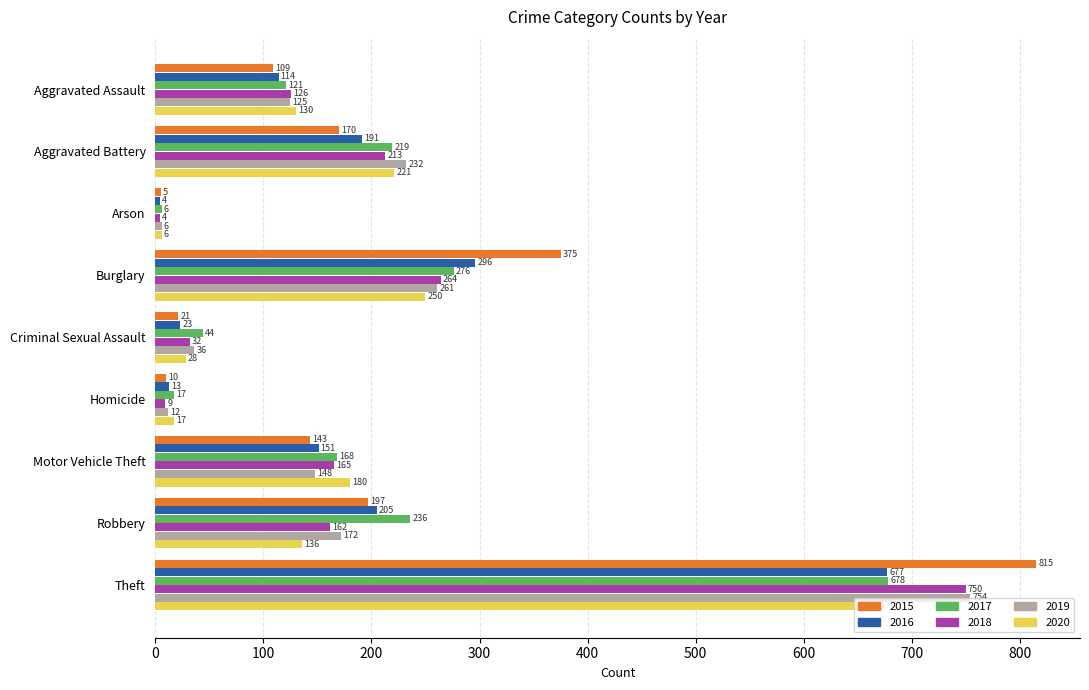

At which category is the sum across all series the highest?

Theft